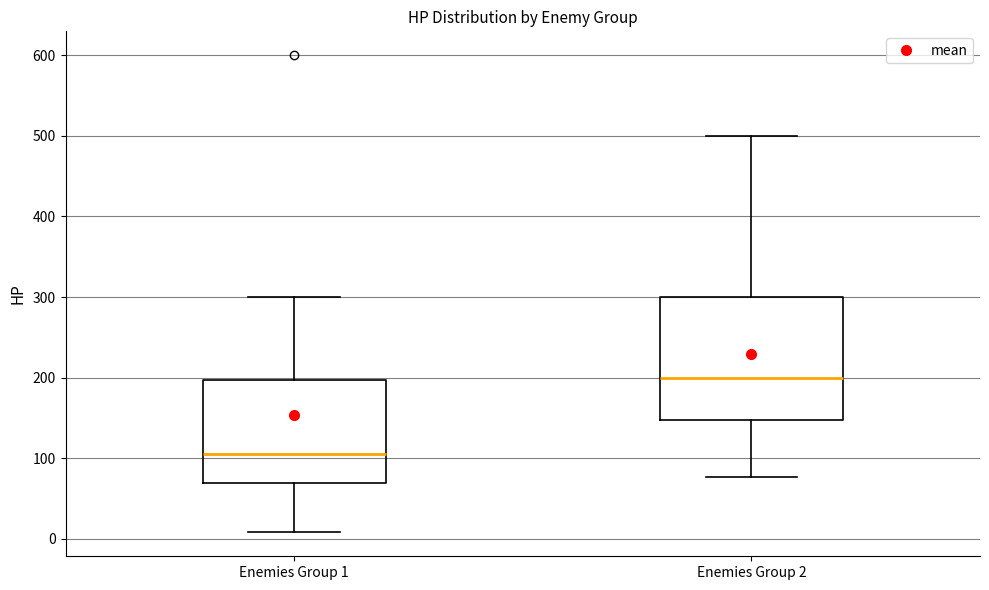

Reading left to right, transcribe this box plot: for each box, give where its median line is, the range the box spans, and where its two whiskers end, as read against the y-axis. The values are not printed on the chart, so give them approximately, as read against the axis.

Enemies Group 1: median 110, box 70 to 200, whiskers 10 to 300
Enemies Group 2: median 200, box 150 to 300, whiskers 80 to 500